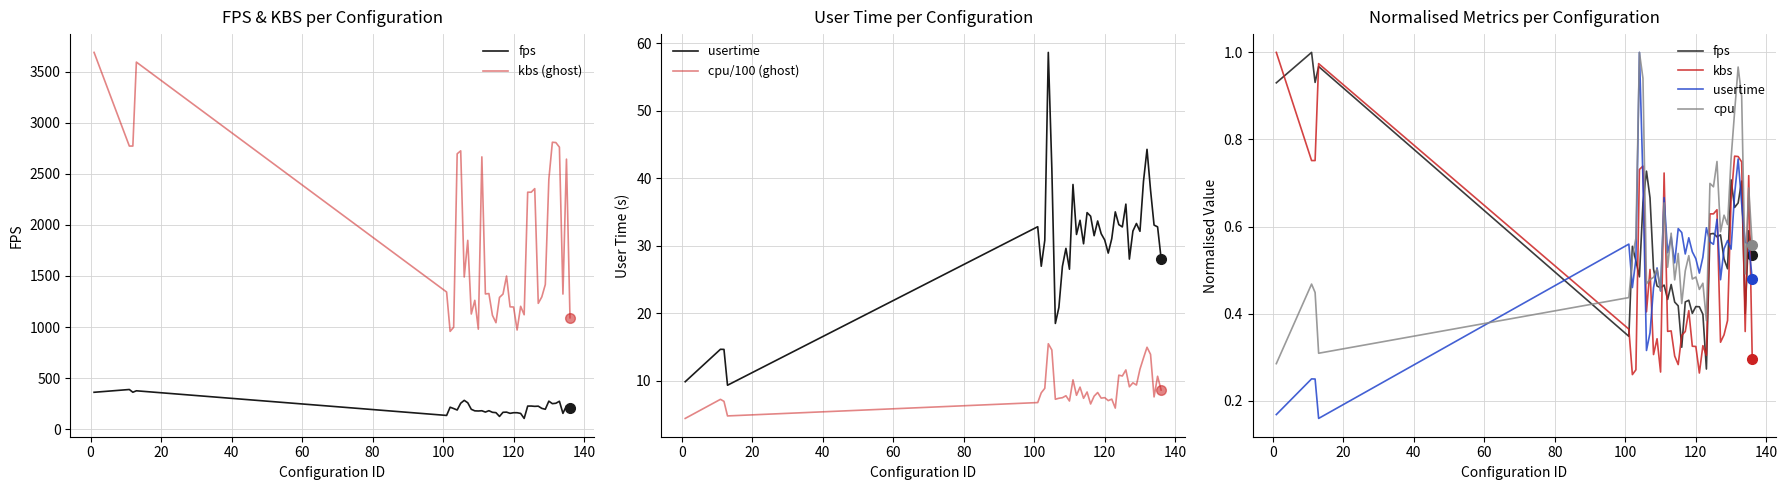

True or false: cpu/100 (ghost) has a value of 13.0 at 39.

False